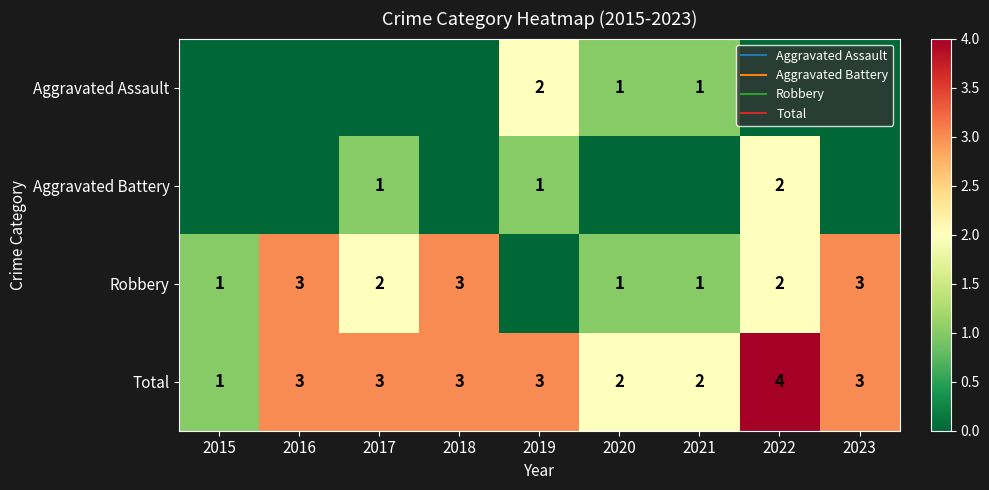

Which has a higher value, 2020 or 2022?

2020